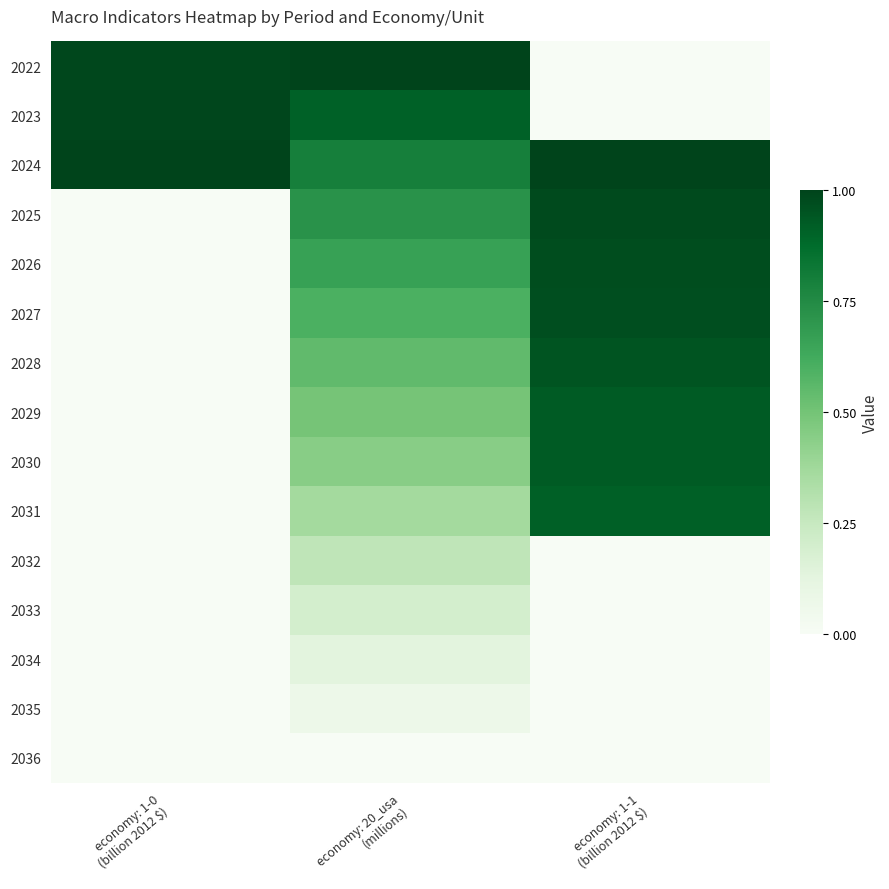

Reading left to right, extract all data points from this chart.

2022: economy: 1-0
(billion 2012 $)=1.0	economy: 20_usa
(millions)=1.0	economy: 1-1
(billion 2012 $)=0.0
2023: economy: 1-0
(billion 2012 $)=1.0	economy: 20_usa
(millions)=0.9	economy: 1-1
(billion 2012 $)=0.0
2024: economy: 1-0
(billion 2012 $)=1.0	economy: 20_usa
(millions)=0.8	economy: 1-1
(billion 2012 $)=1.0
2025: economy: 1-0
(billion 2012 $)=0.0	economy: 20_usa
(millions)=0.7	economy: 1-1
(billion 2012 $)=1.0
2026: economy: 1-0
(billion 2012 $)=0.0	economy: 20_usa
(millions)=0.7	economy: 1-1
(billion 2012 $)=1.0
2027: economy: 1-0
(billion 2012 $)=0.0	economy: 20_usa
(millions)=0.6	economy: 1-1
(billion 2012 $)=1.0
2028: economy: 1-0
(billion 2012 $)=0.0	economy: 20_usa
(millions)=0.5	economy: 1-1
(billion 2012 $)=0.9
2029: economy: 1-0
(billion 2012 $)=0.0	economy: 20_usa
(millions)=0.5	economy: 1-1
(billion 2012 $)=0.9
2030: economy: 1-0
(billion 2012 $)=0.0	economy: 20_usa
(millions)=0.4	economy: 1-1
(billion 2012 $)=0.9
2031: economy: 1-0
(billion 2012 $)=0.0	economy: 20_usa
(millions)=0.4	economy: 1-1
(billion 2012 $)=0.9
2032: economy: 1-0
(billion 2012 $)=0.0	economy: 20_usa
(millions)=0.3	economy: 1-1
(billion 2012 $)=0.0
2033: economy: 1-0
(billion 2012 $)=0.0	economy: 20_usa
(millions)=0.2	economy: 1-1
(billion 2012 $)=0.0
2034: economy: 1-0
(billion 2012 $)=0.0	economy: 20_usa
(millions)=0.1	economy: 1-1
(billion 2012 $)=0.0
2035: economy: 1-0
(billion 2012 $)=0.0	economy: 20_usa
(millions)=0.1	economy: 1-1
(billion 2012 $)=0.0
2036: economy: 1-0
(billion 2012 $)=0.0	economy: 20_usa
(millions)=0.0	economy: 1-1
(billion 2012 $)=0.0